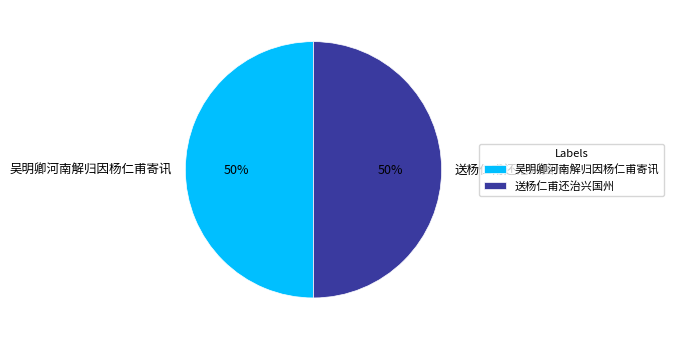

Approximately how many times larger is the value at 吴明卿河南解归因杨仁甫寄讯 compared to 送杨仁甫还治兴国州?

1.0